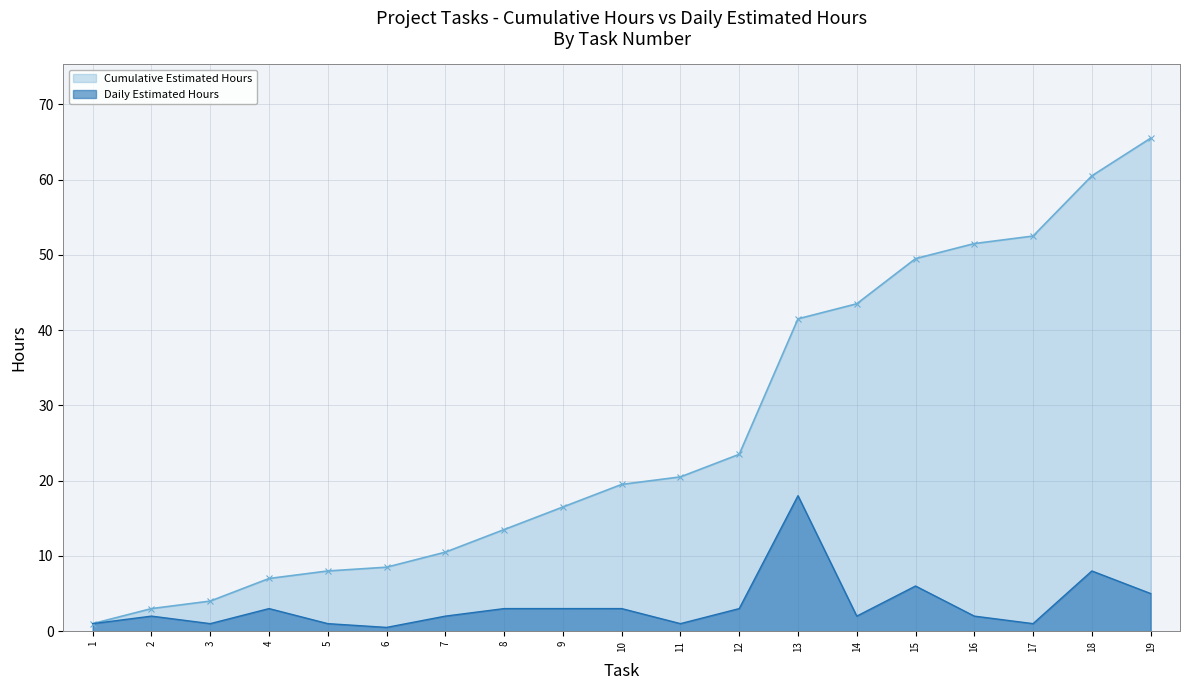

True or false: Estimated Hours and Task ID (Cumulative) intersect in this chart.

False